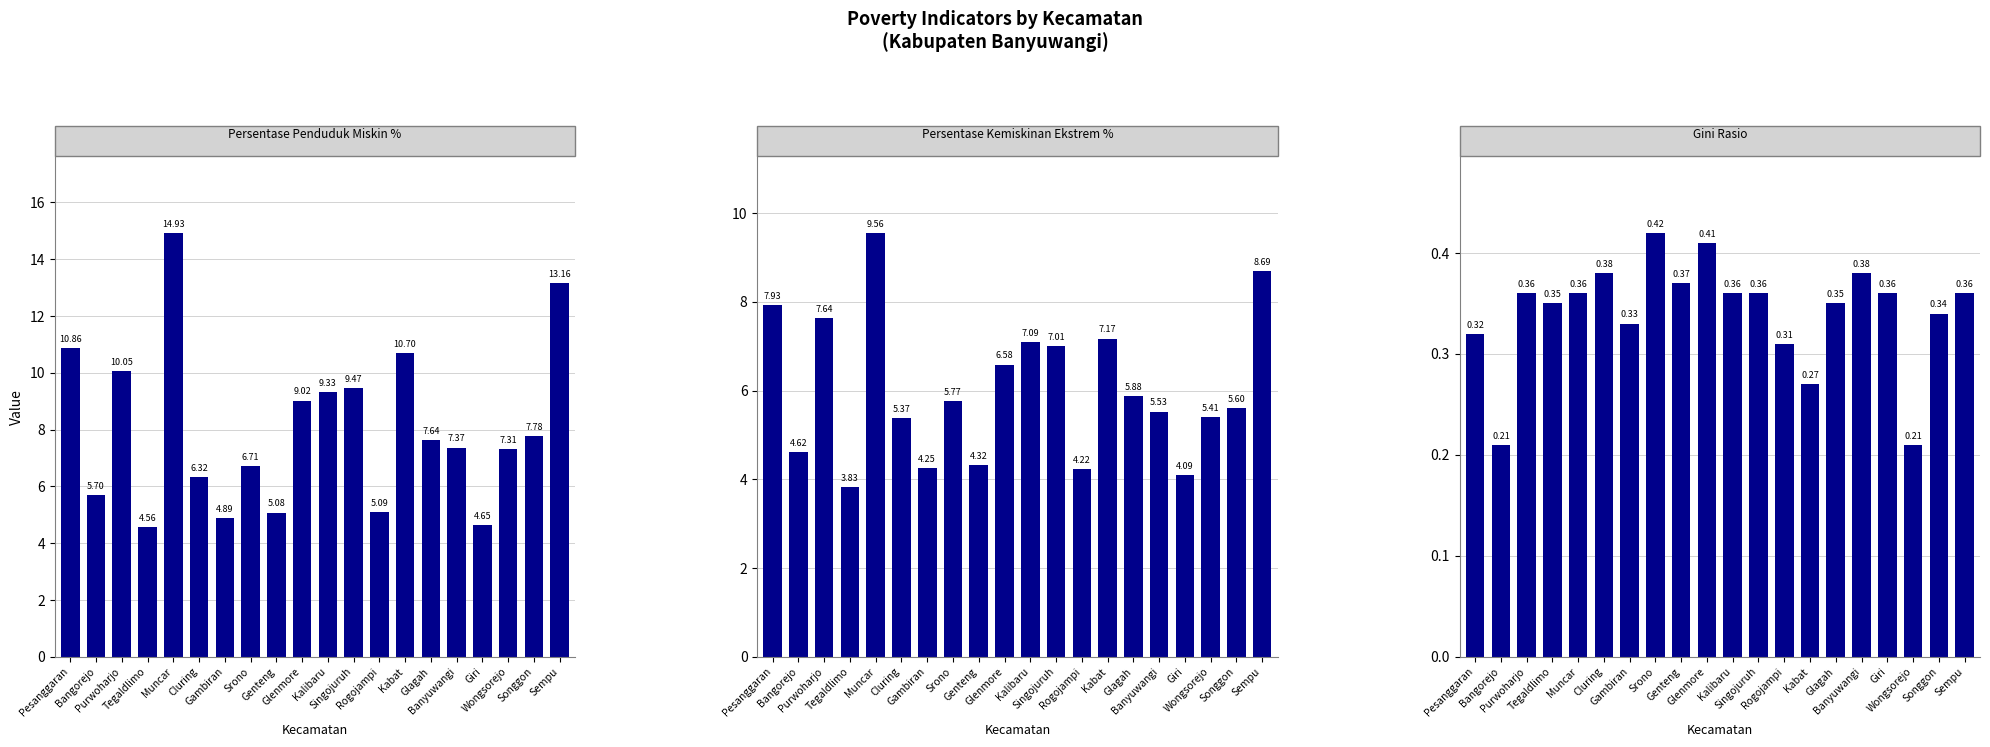

Reading left to right, list all the values displayed in this chart.

Persentase Penduduk Miskin %: 10.9	5.7	10.1	4.6	14.9	6.3	4.9	6.7	5.1	9.0	9.3	9.5	5.1	10.7	7.6	7.4	4.7	7.3	7.8	13.2
Persentase Kemiskinan Ekstrem %: 7.9	4.6	7.6	3.8	9.6	5.4	4.3	5.8	4.3	6.6	7.1	7.0	4.2	7.2	5.9	5.5	4.1	5.4	5.6	8.7
Gini Rasio: 0.3	0.2	0.4	0.3	0.4	0.4	0.3	0.4	0.4	0.4	0.4	0.4	0.3	0.3	0.3	0.4	0.4	0.2	0.3	0.4